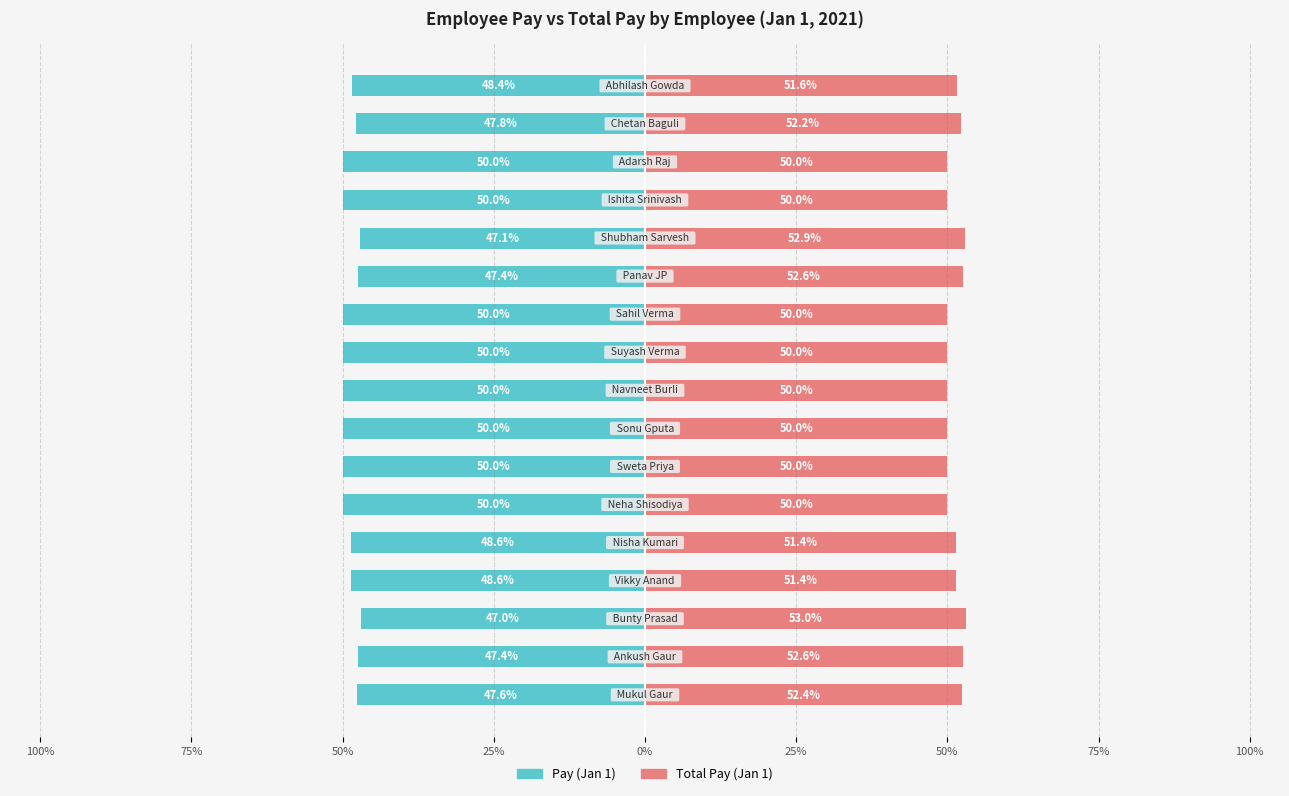

What are all the series names shown in the legend?

Pay (Jan 1), Total Pay (Jan 1)